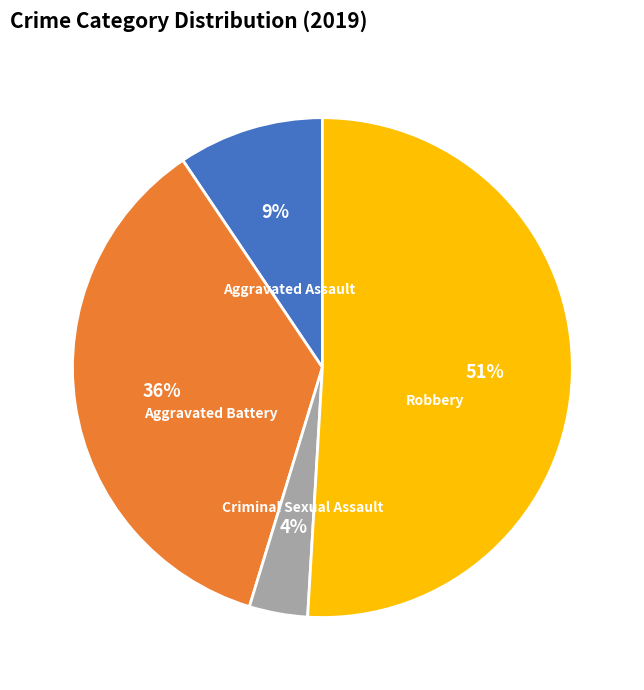

Is it true that Criminal Sexual Assault is 4% of the pie?

True